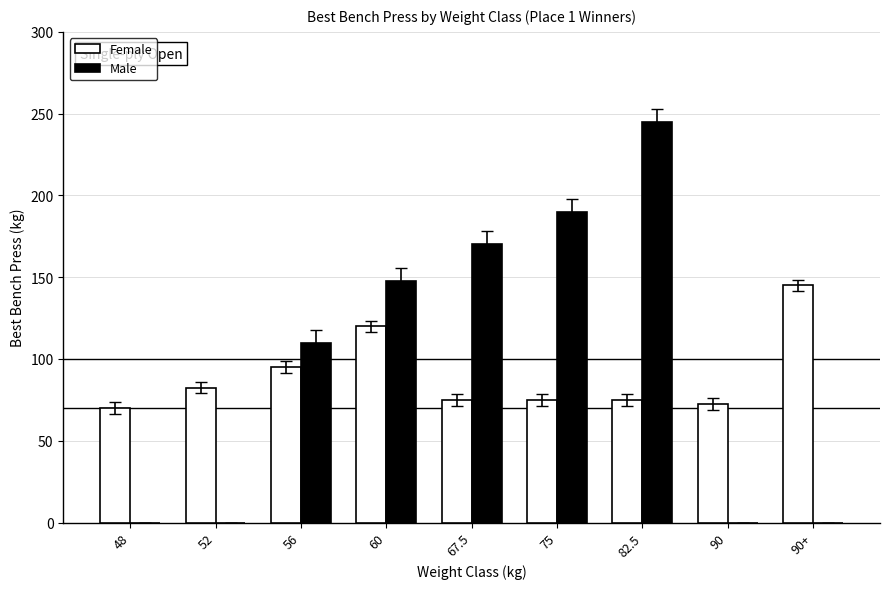

The Male series shows -81.3 at 48. True or false?

False